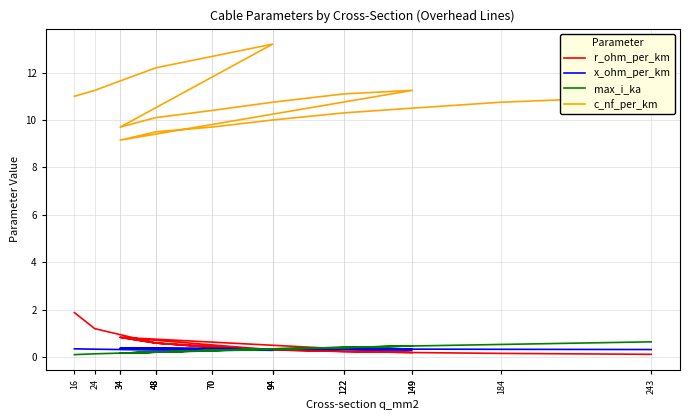

At which label is x_ohm_per_km closest to 0?

94